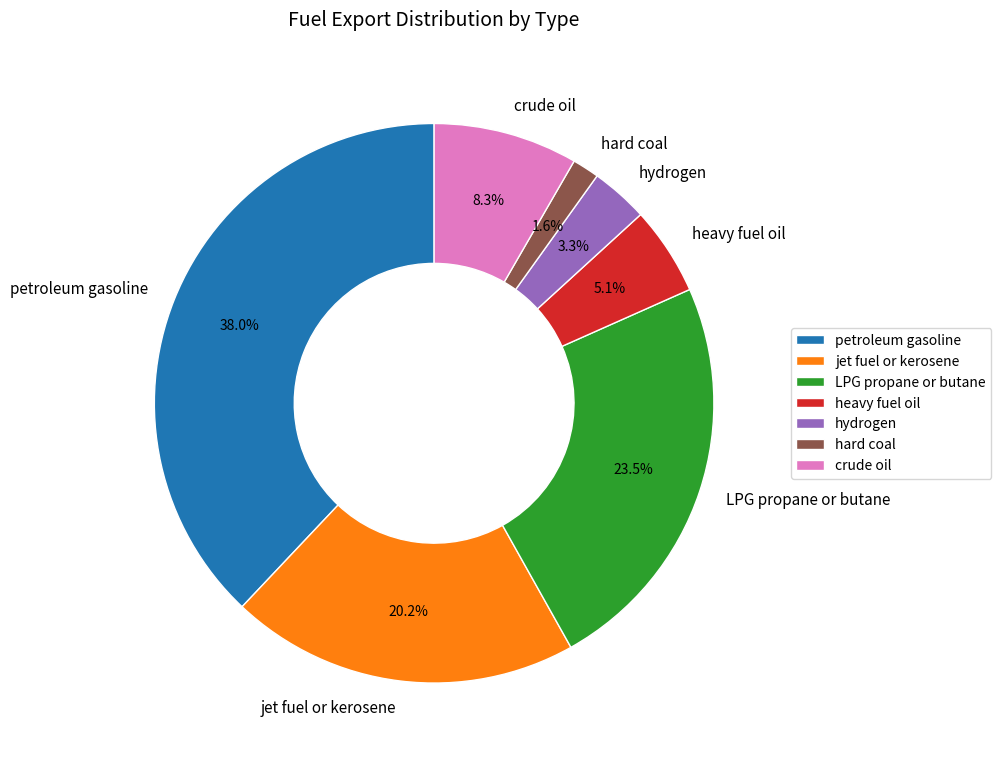

What percentage is the heavy fuel oil slice, to the nearest percent?

5%